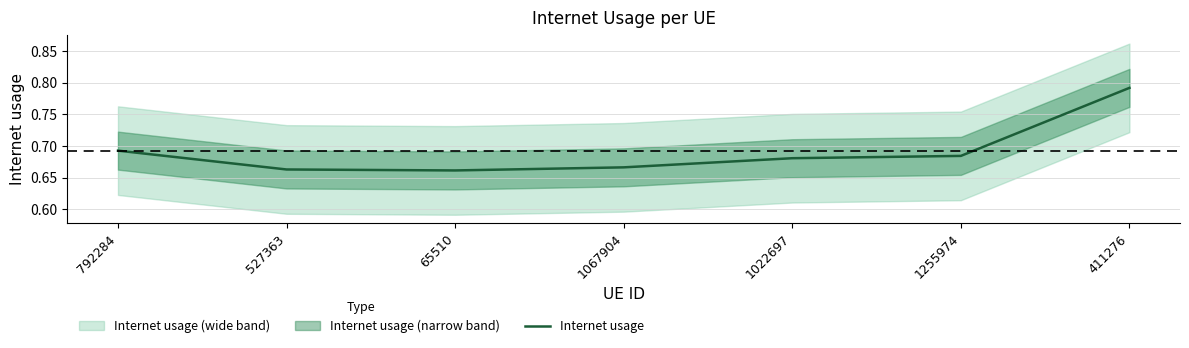

What value does the data have at 1022697?

0.7